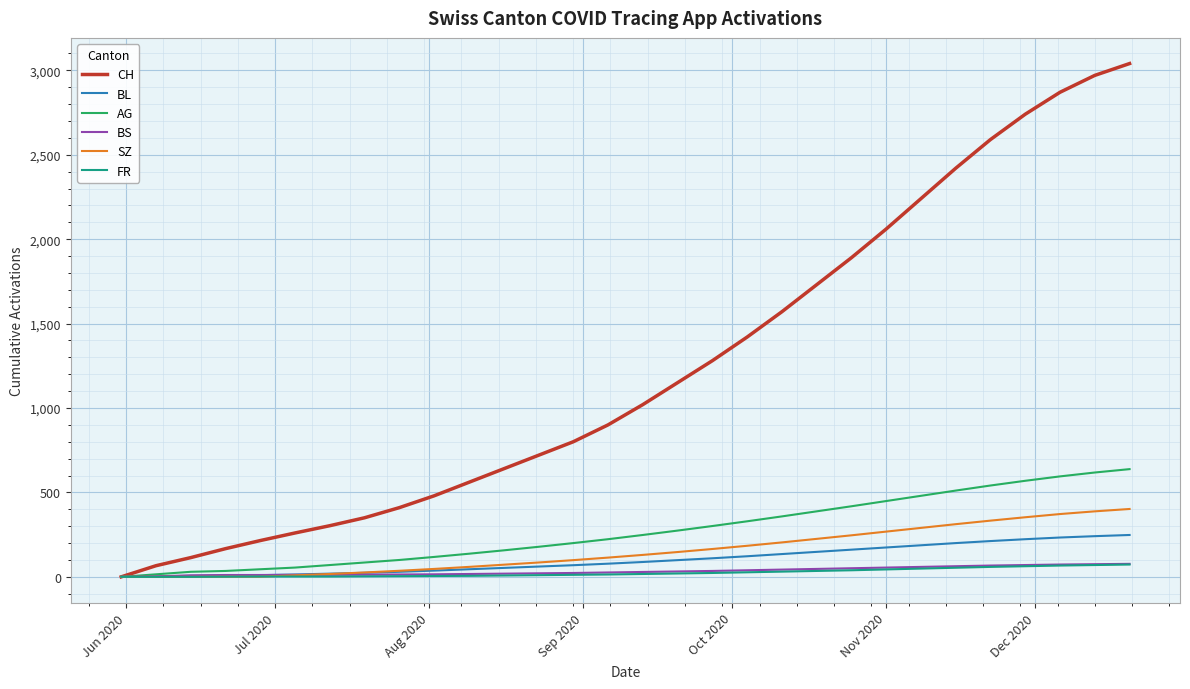

Which series has the largest total across all categories?

CH